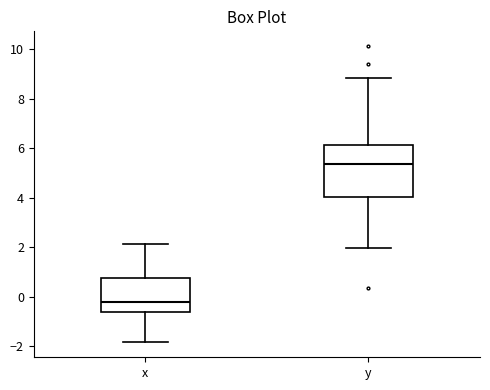

Which box is the tallest, from its lower edge to its upper edge?

y